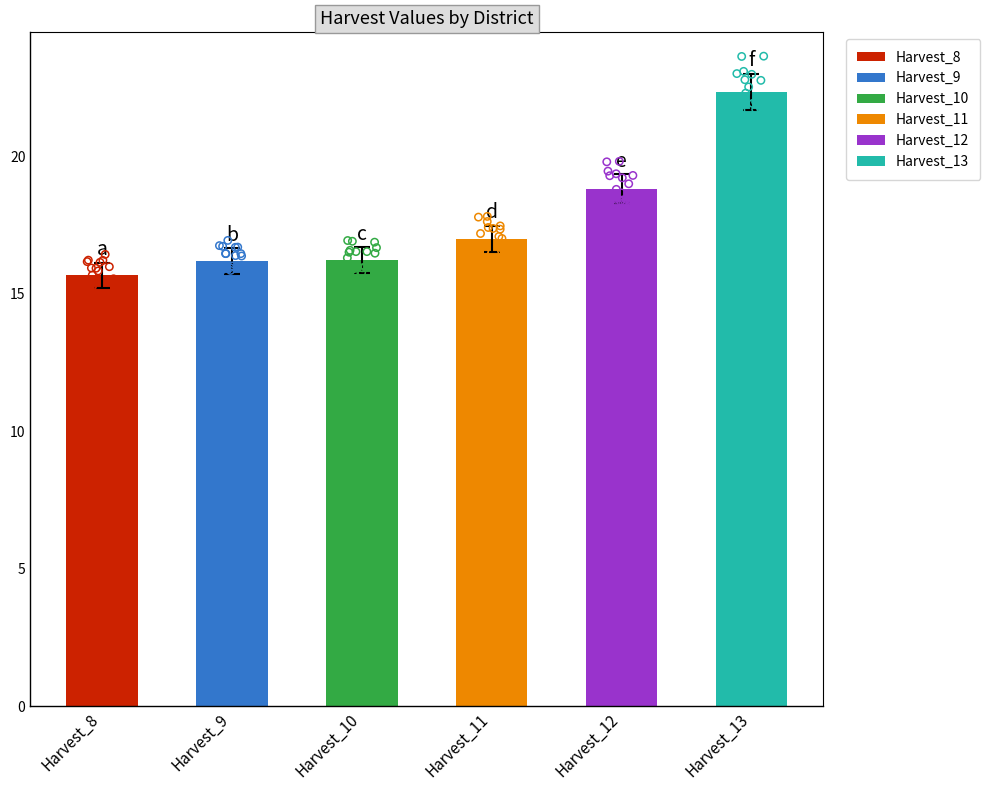

Which series contains the lowest Y value?

Harvest_8